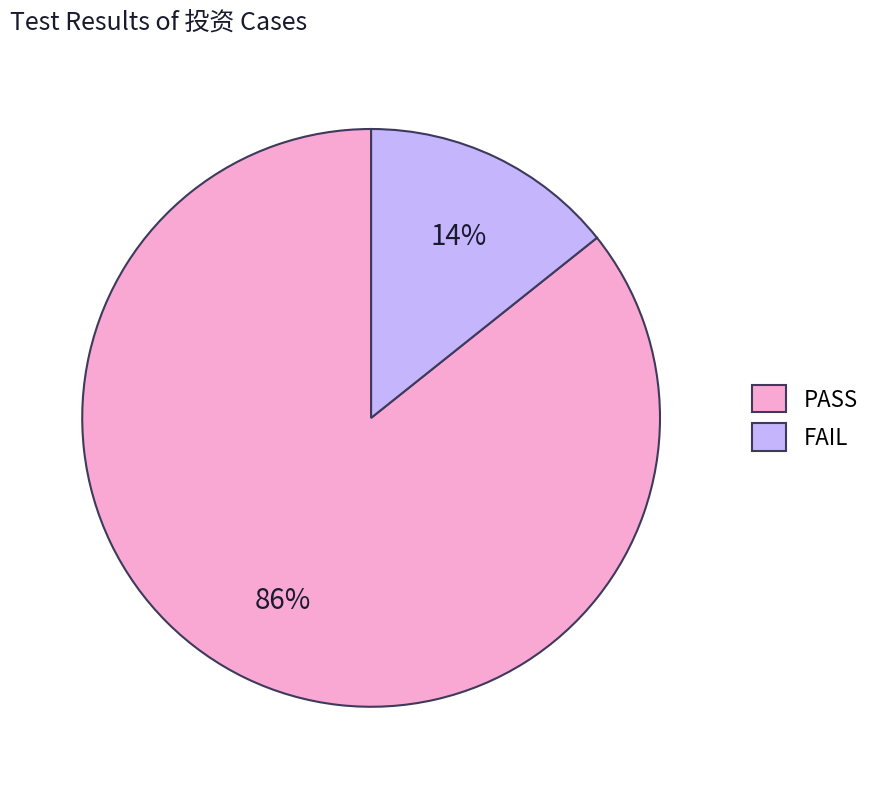

Count the number of slices in the pie.

2